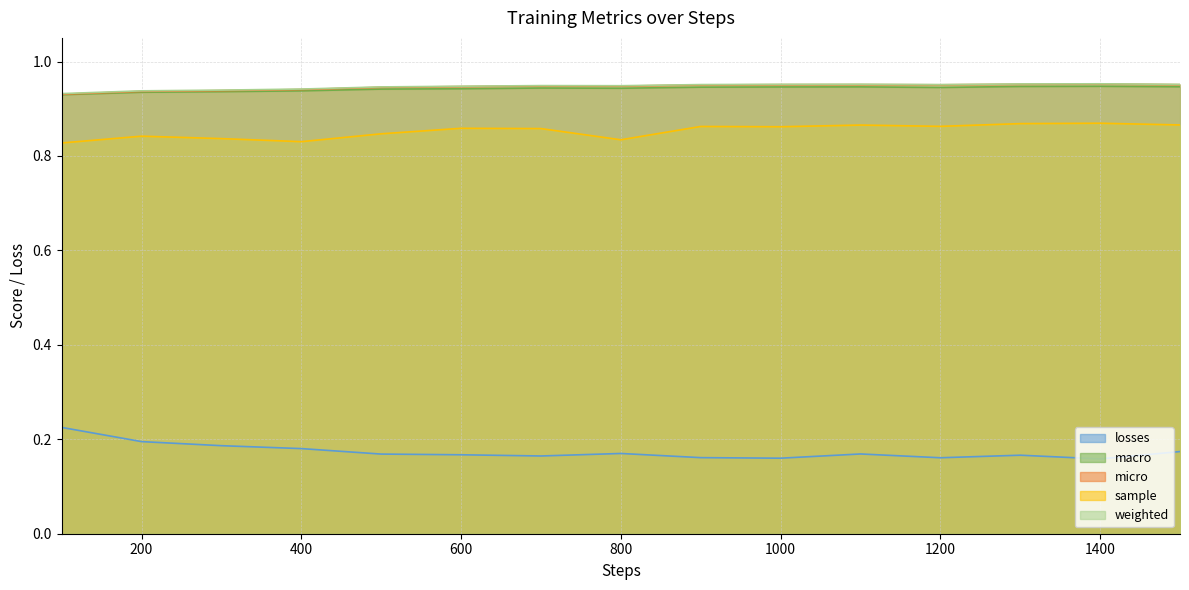

The value of macro at 1400 is 0.9. True or false?

True